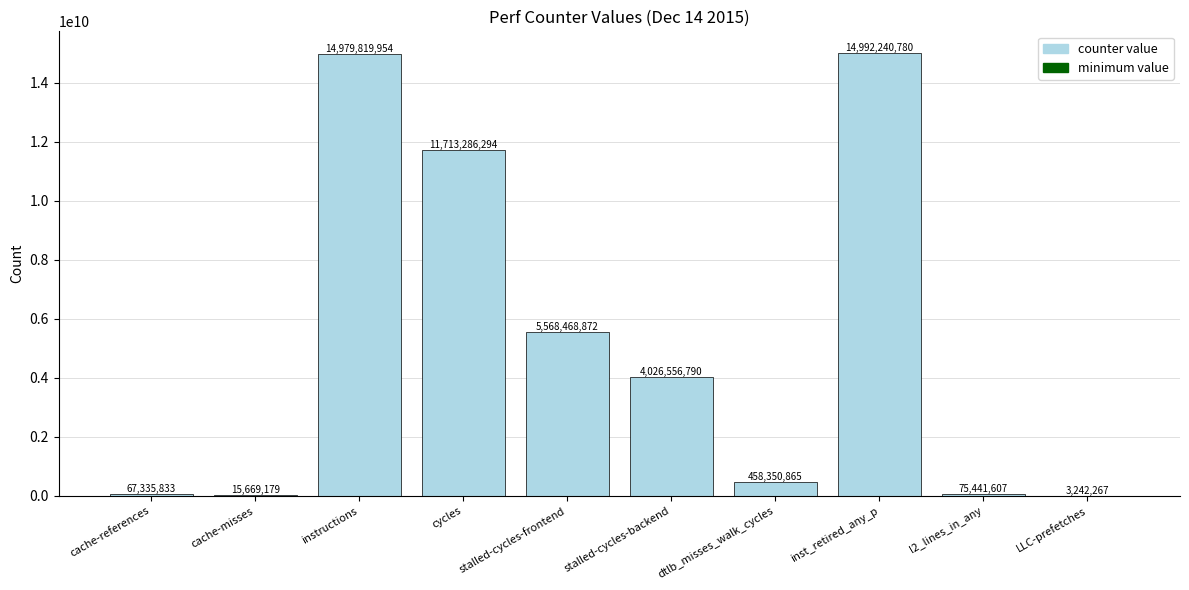

Reading right to left, extract all data points from this chart.

LLC-prefetches=3242267	l2_lines_in_any=75441607	inst_retired_any_p=14992240780	dtlb_misses_walk_cycles=458350865	stalled-cycles-backend=4026556790	stalled-cycles-frontend=5568468872	cycles=11713286294	instructions=14979819954	cache-misses=15669179	cache-references=67335833